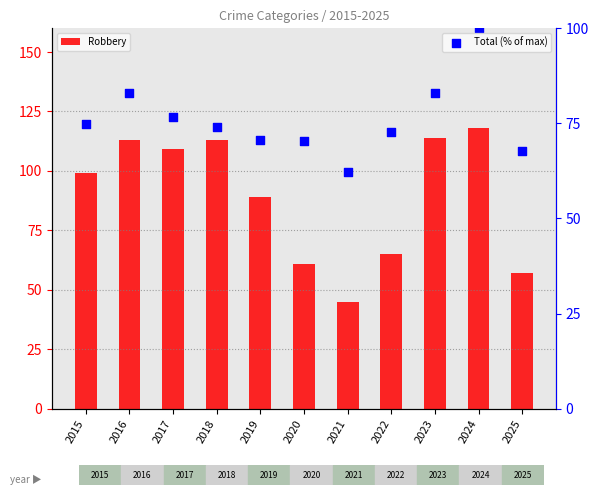

Which series has the largest total across all categories?

Robbery